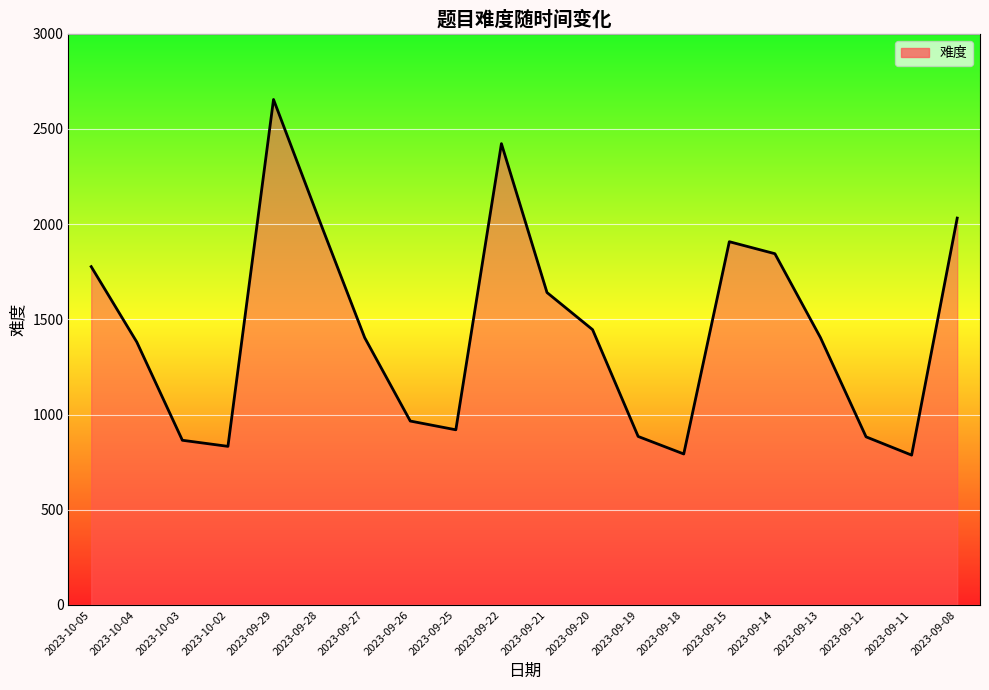

What is the difference between the values at 2023-09-13 and 2023-10-05?

373